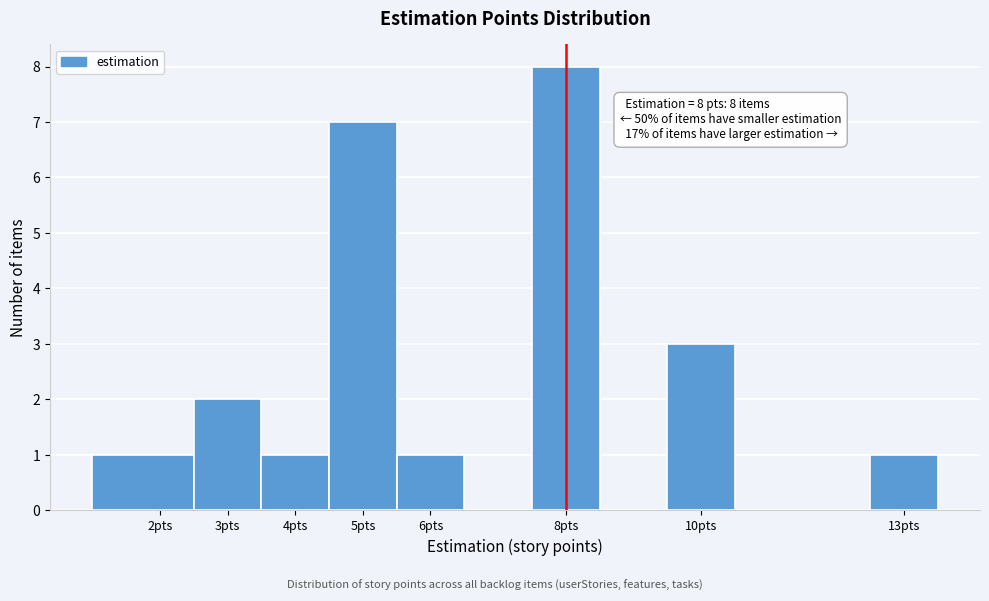

Over which range of the x-axis is the bar tallest?

7.5 to 8.5